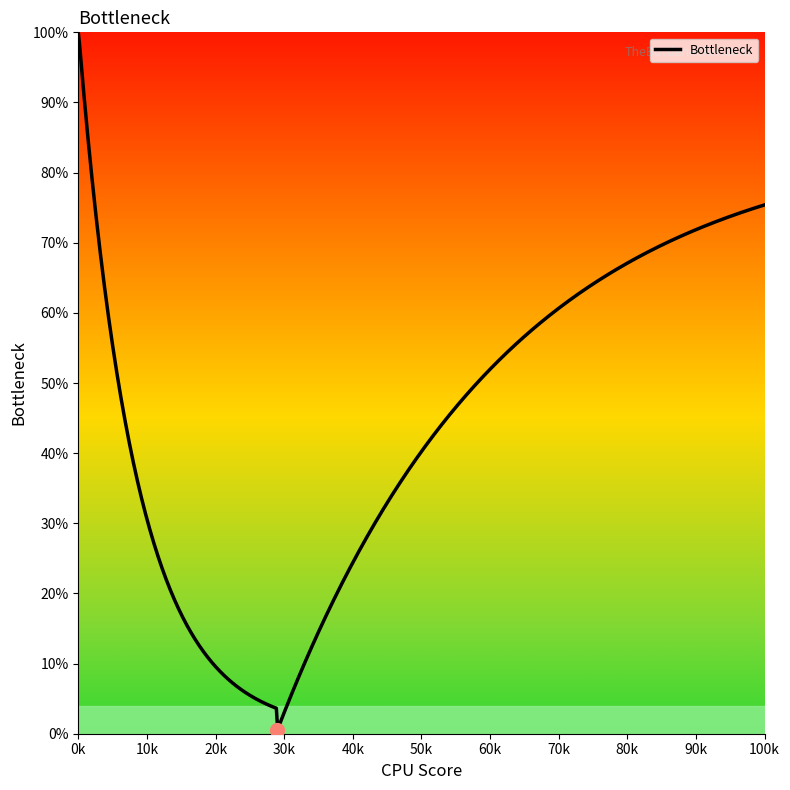

Is this an area chart (filled region under the line)?

No